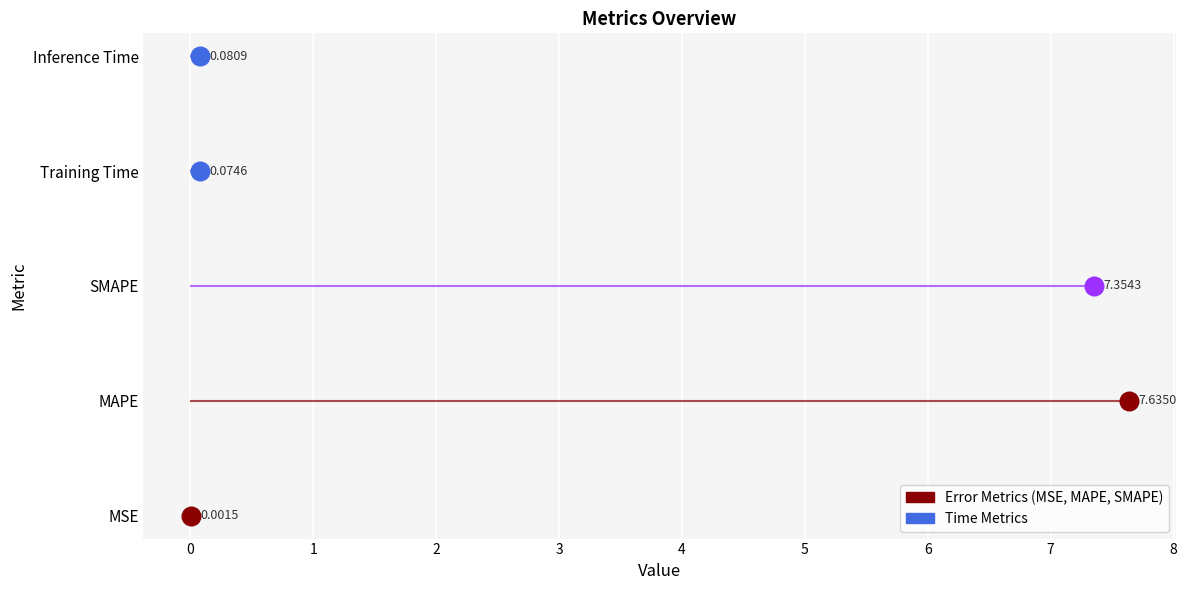

Between Training Time and Inference Time, which is larger?

Inference Time